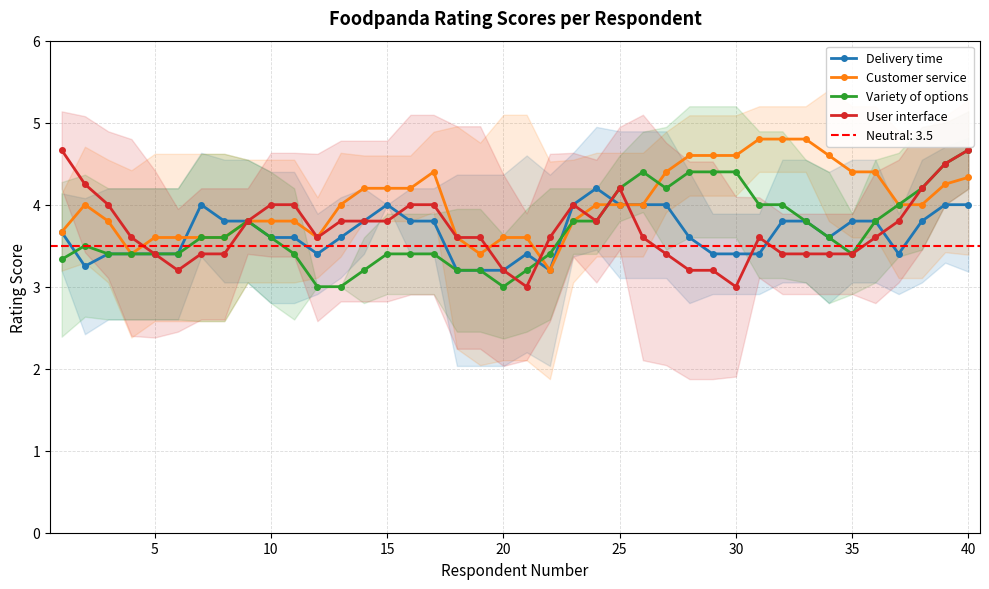

What is the minimum value for Delivery time?

3.2